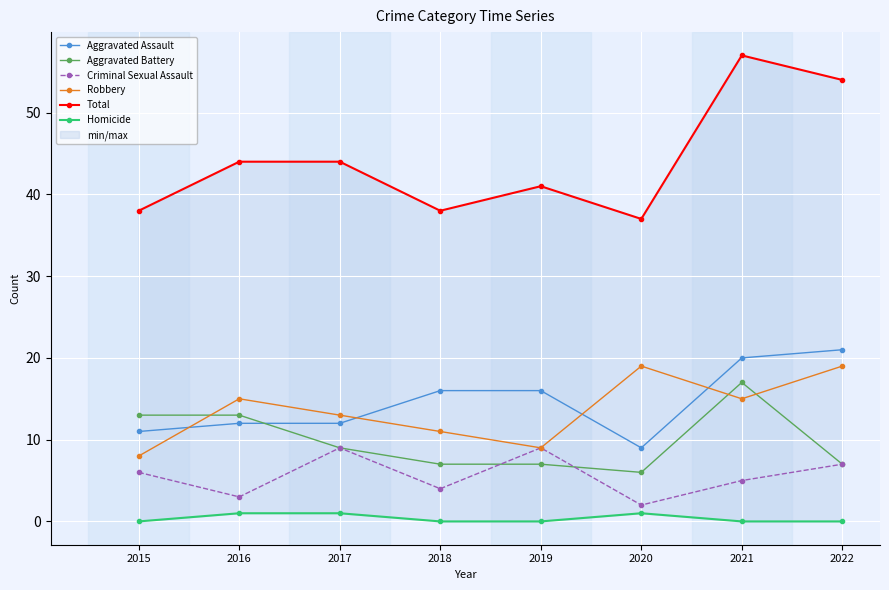

How many lines are shown in the chart?

6